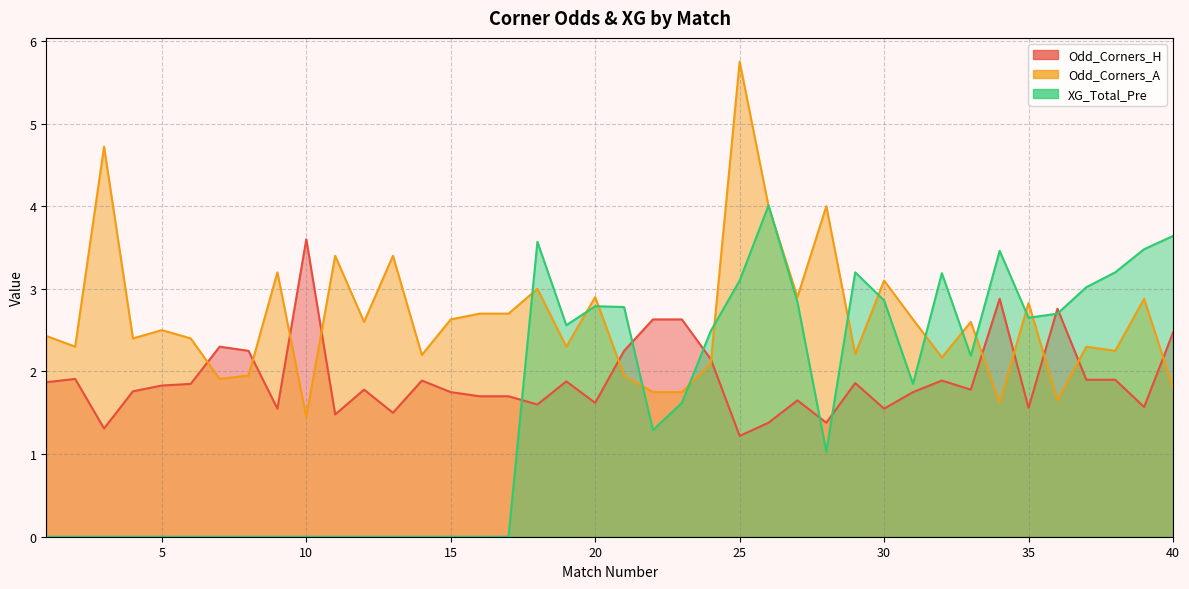

Rank the series by their average value, from highest to lowest.

Odd_Corners_A, Odd_Corners_H, XG_Total_Pre